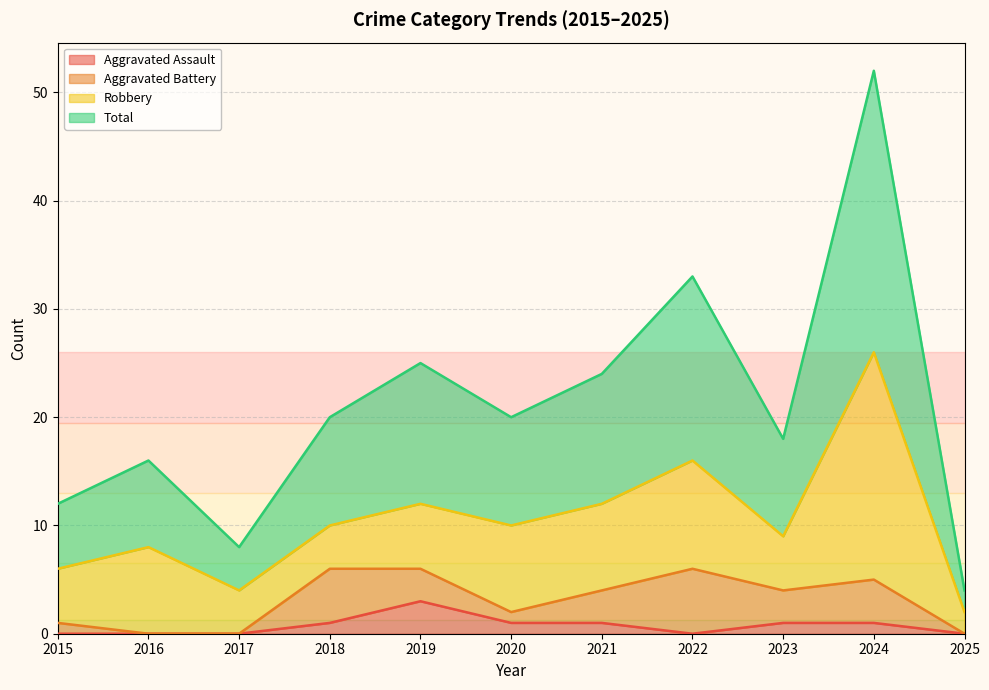

True or false: Total and Aggravated Assault cross at least once.

False